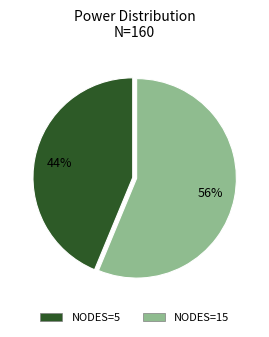

Is there any slice that represents more than half of the pie?

Yes